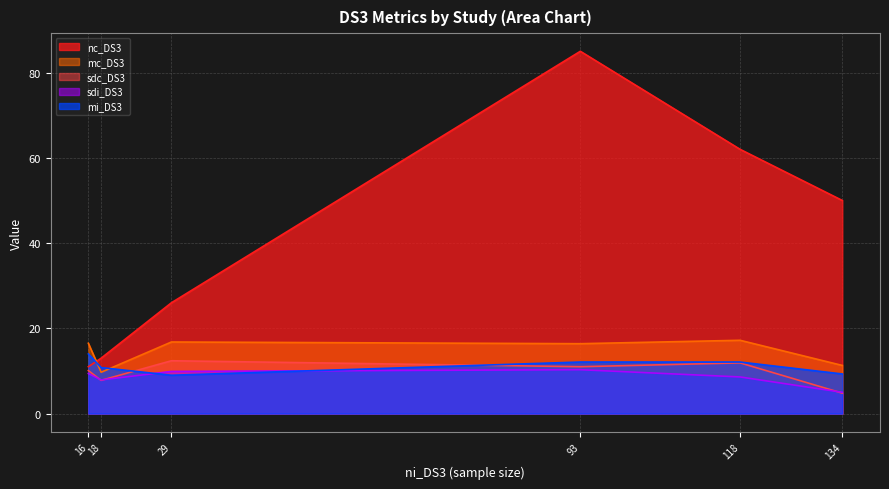

How many interior local peaks does the sdi_DS3 series have?

1